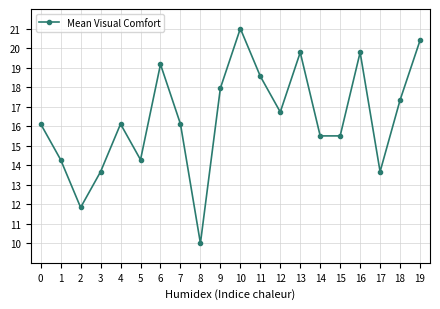

What is the change in value from 9 to 14?

-2.4